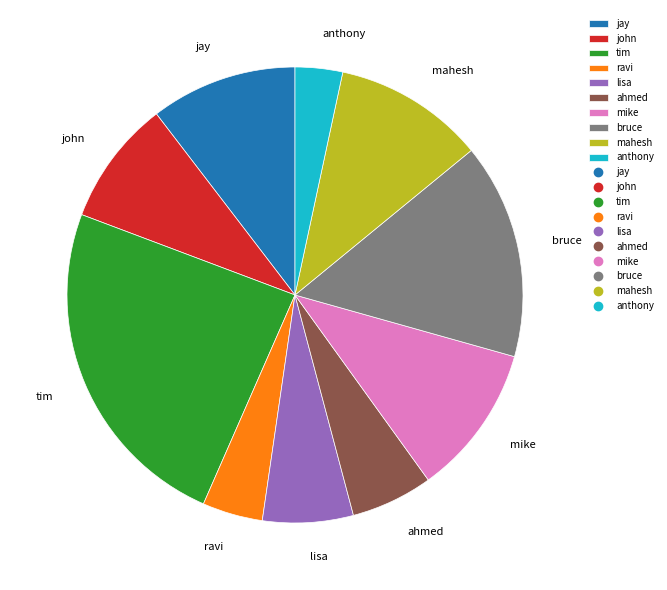

Which slice is the largest?

tim